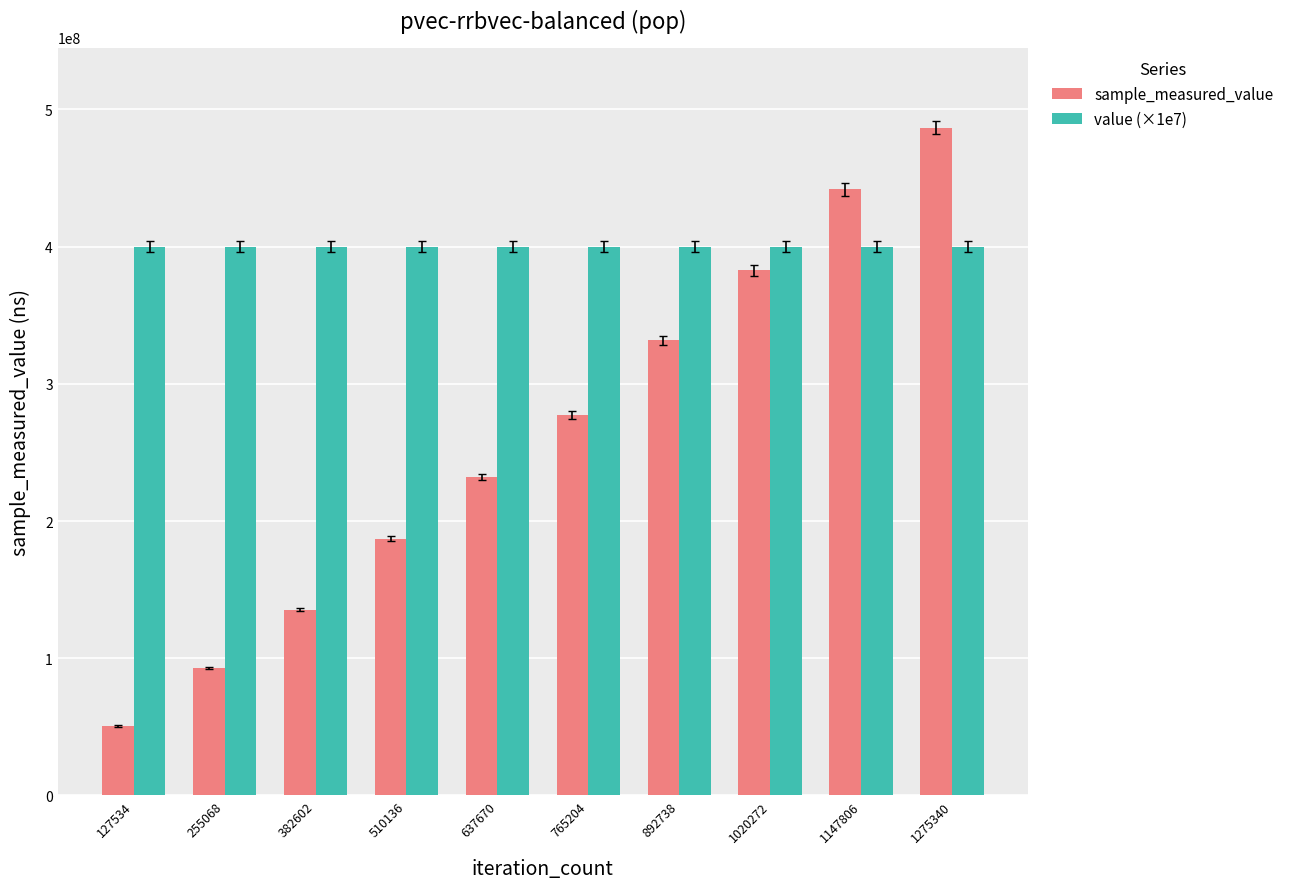

Reading left to right, list all the values displayed in this chart.

sample_measured_value: 127534=50670016	255068=92883626	382602=135505703	510136=187006952	637670=232271275	765204=277296615	892738=331615686	1020272=382636954	1147806=441568670	1275340=486596949
value (×1e7): 127534=400000000	255068=400000000	382602=400000000	510136=400000000	637670=400000000	765204=400000000	892738=400000000	1020272=400000000	1147806=400000000	1275340=400000000